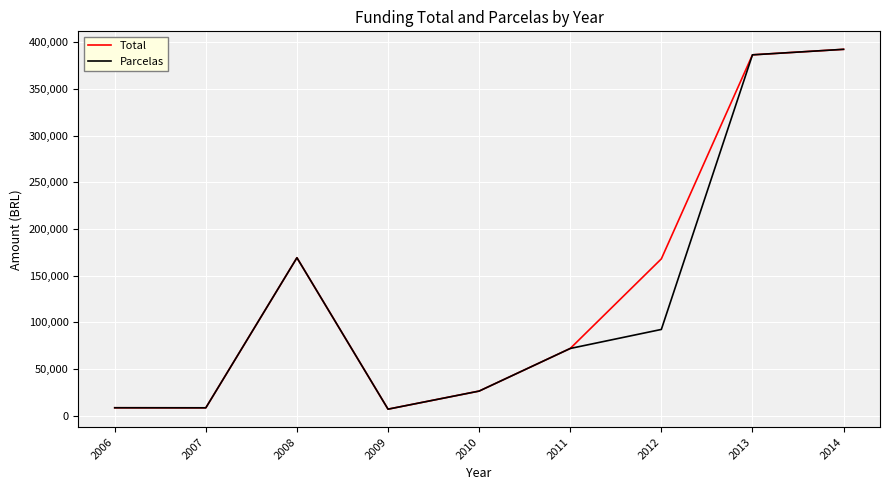

The value of Parcelas at 2006 is 8500.0. True or false?

True